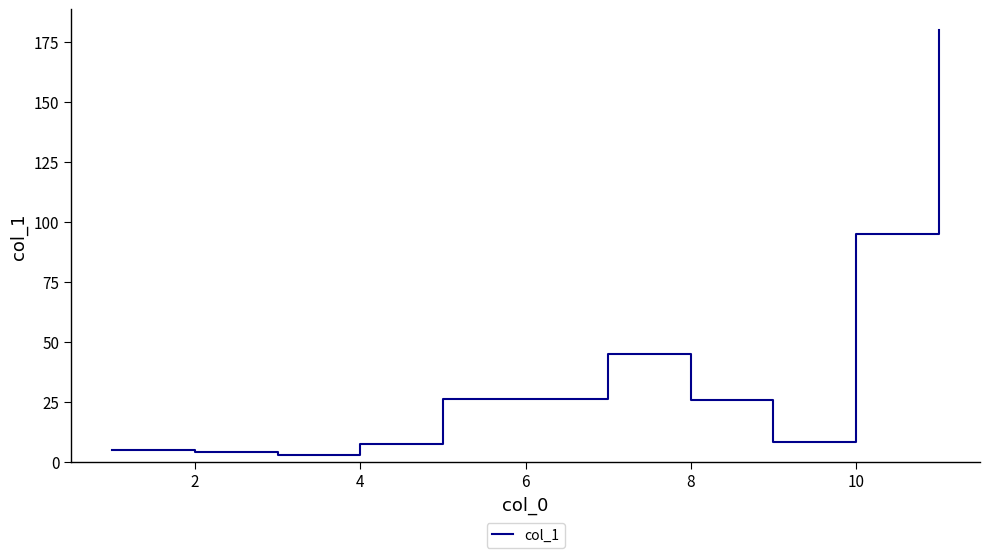

What is the maximum value shown in the chart?

179.8